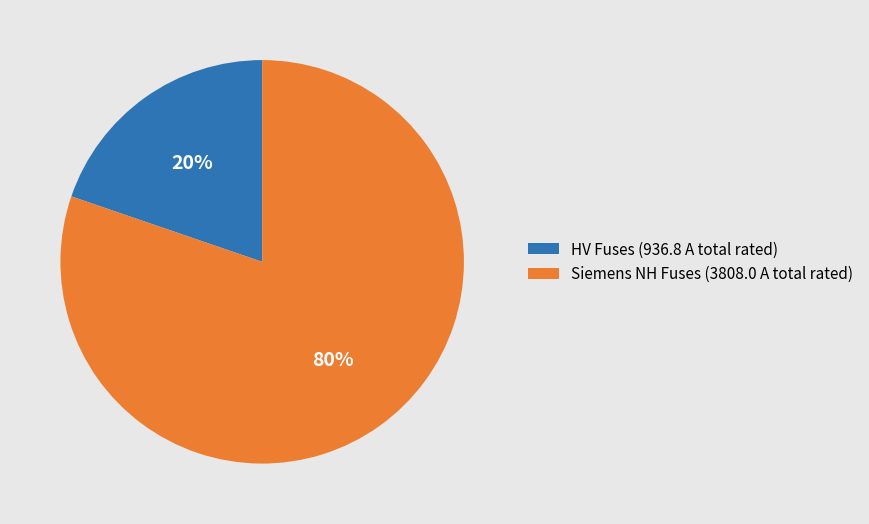

Do HV Fuses (936.8 A total rated) and Siemens NH Fuses (3808.0 A total rated) together represent more than half of the pie?

Yes